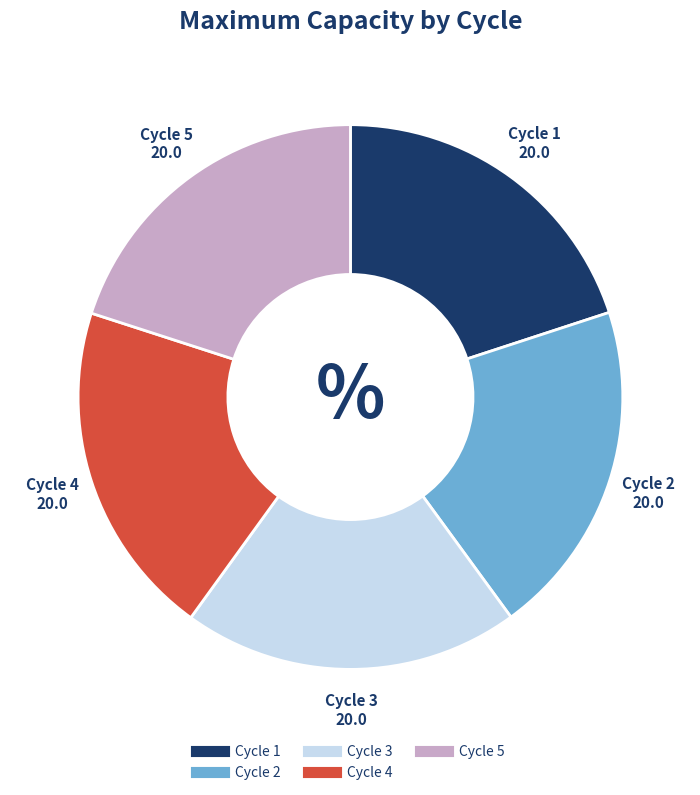

Is it true that Cycle 5 is 20% of the pie?

True